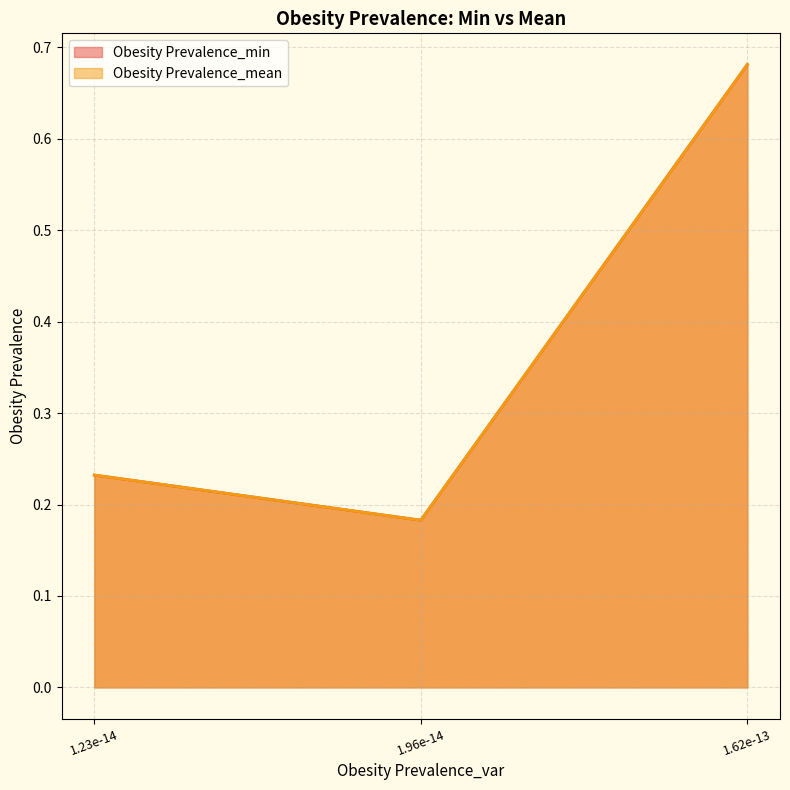

Is the value of Obesity Prevalence_mean at 1.62e-13 greater than the value of Obesity Prevalence_min at 1.96e-14?

Yes